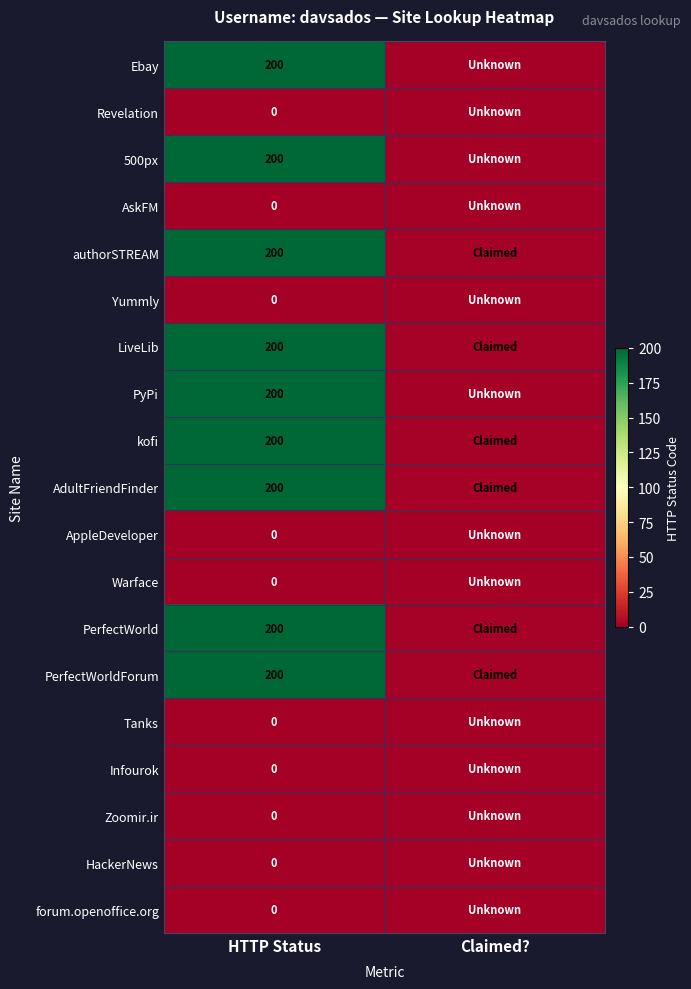

Is the value of PerfectWorldForum at HTTP Status greater than the value of Zoomir.ir at HTTP Status?

Yes